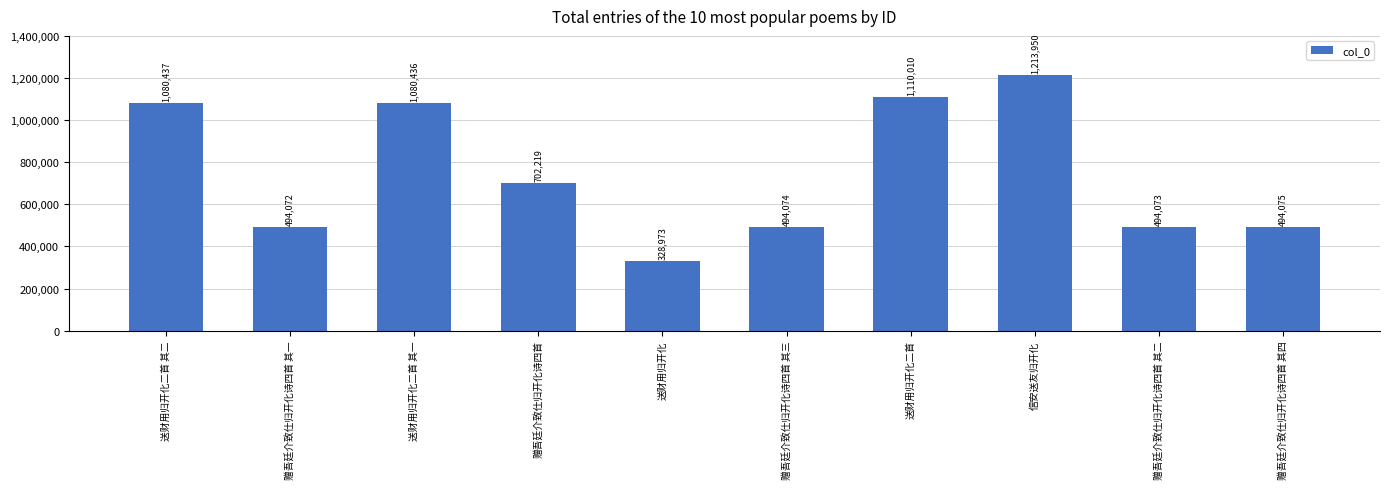

List the labels in order of value, smallest first.

送财用归开化, 赠吾廷介致仕归开化诗四首 其一, 赠吾廷介致仕归开化诗四首 其二, 赠吾廷介致仕归开化诗四首 其三, 赠吾廷介致仕归开化诗四首 其四, 赠吾廷介致仕归开化诗四首, 送财用归开化二首 其一, 送财用归开化二首 其二, 送财用归开化二首, 信安送友归开化